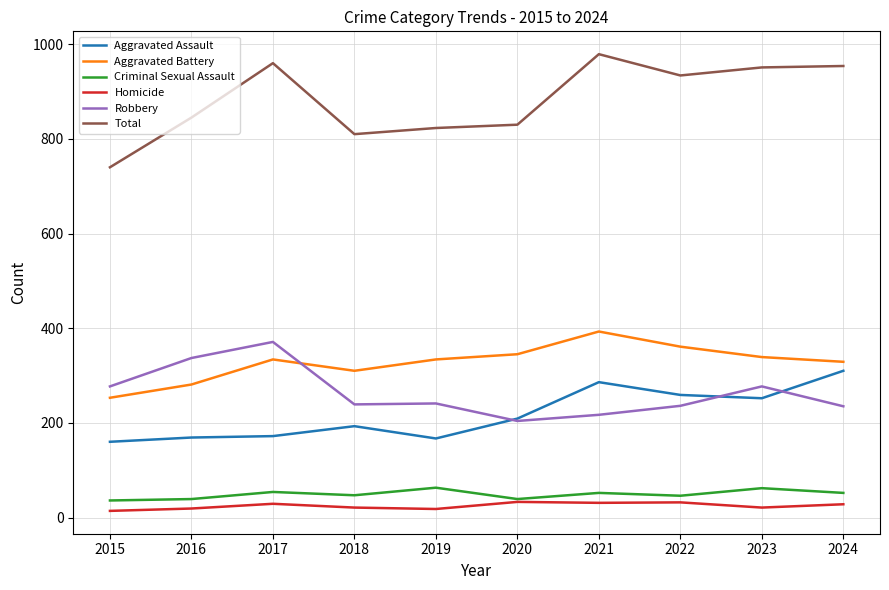

What is the maximum value for Aggravated Battery?

393